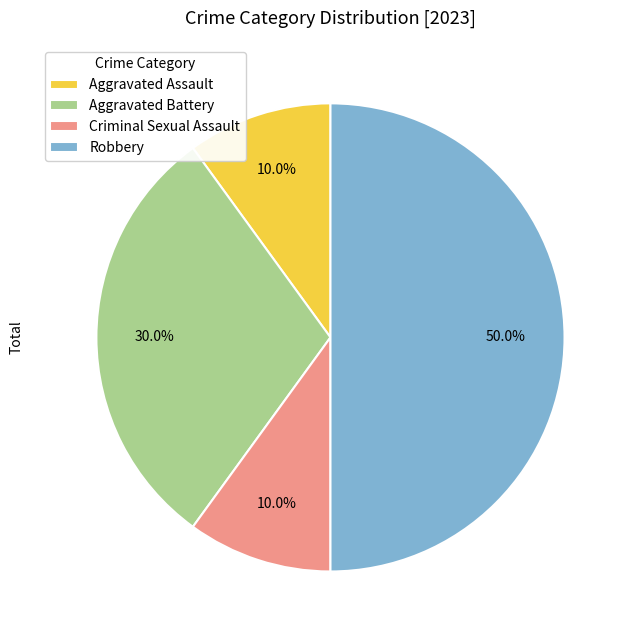

What portion of the pie excludes Robbery?

50.0%